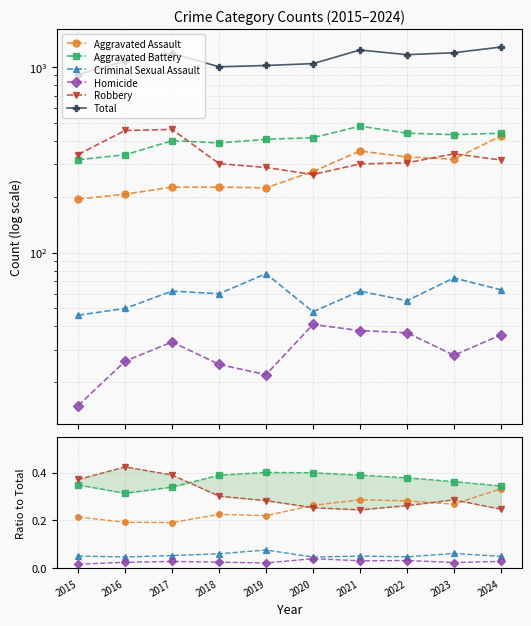

Reading right to left, list all the values displayed in this chart.

Aggravated Assault: 2024=0.3	2023=0.3	2022=0.3	2021=0.3	2020=0.3	2019=0.2	2018=0.2	2017=0.2	2016=0.2	2015=0.2
Aggravated Battery: 2024=0.3	2023=0.4	2022=0.4	2021=0.4	2020=0.4	2019=0.4	2018=0.4	2017=0.3	2016=0.3	2015=0.3
Criminal Sexual Assault: 2024=0.0	2023=0.1	2022=0.0	2021=0.1	2020=0.0	2019=0.1	2018=0.1	2017=0.1	2016=0.0	2015=0.1
Homicide: 2024=0.0	2023=0.0	2022=0.0	2021=0.0	2020=0.0	2019=0.0	2018=0.0	2017=0.0	2016=0.0	2015=0.0
Robbery: 2024=0.2	2023=0.3	2022=0.3	2021=0.2	2020=0.3	2019=0.3	2018=0.3	2017=0.4	2016=0.4	2015=0.4
Total: 2024=1277.0	2023=1190.0	2022=1162.0	2021=1231.0	2020=1040.0	2019=1016.0	2018=1000.0	2017=1180.0	2016=1072.0	2015=908.0